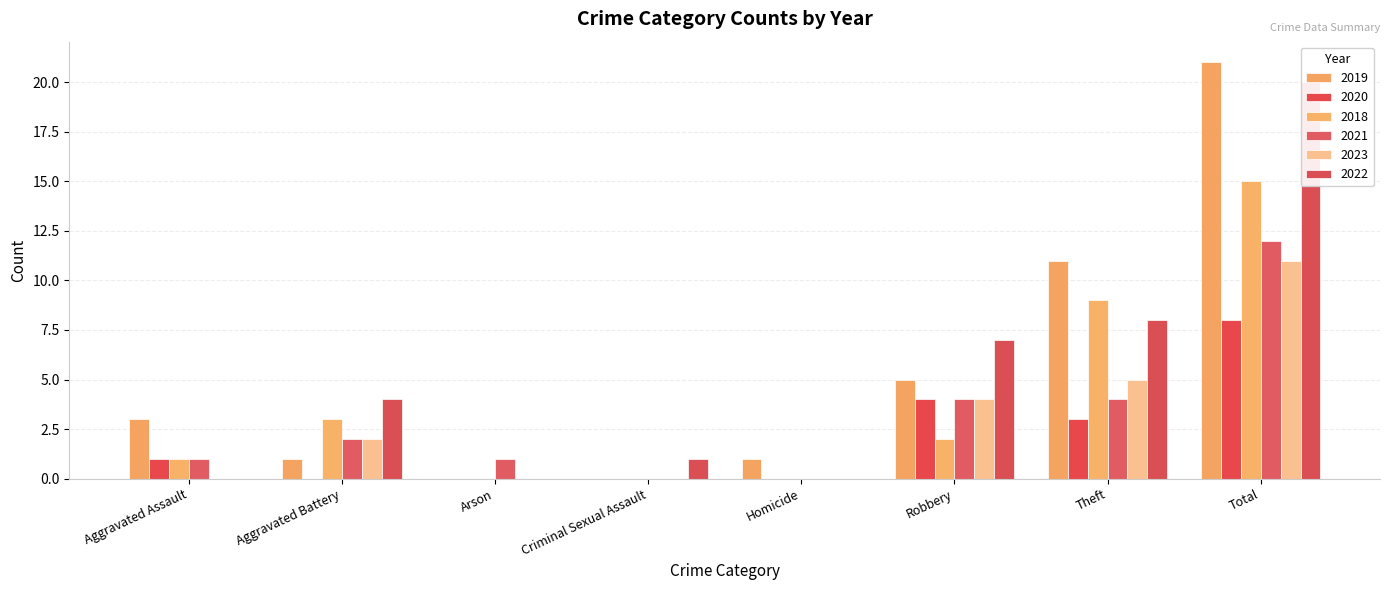

Rank the series by their maximum value, from highest to lowest.

2019, 2022, 2018, 2021, 2023, 2020